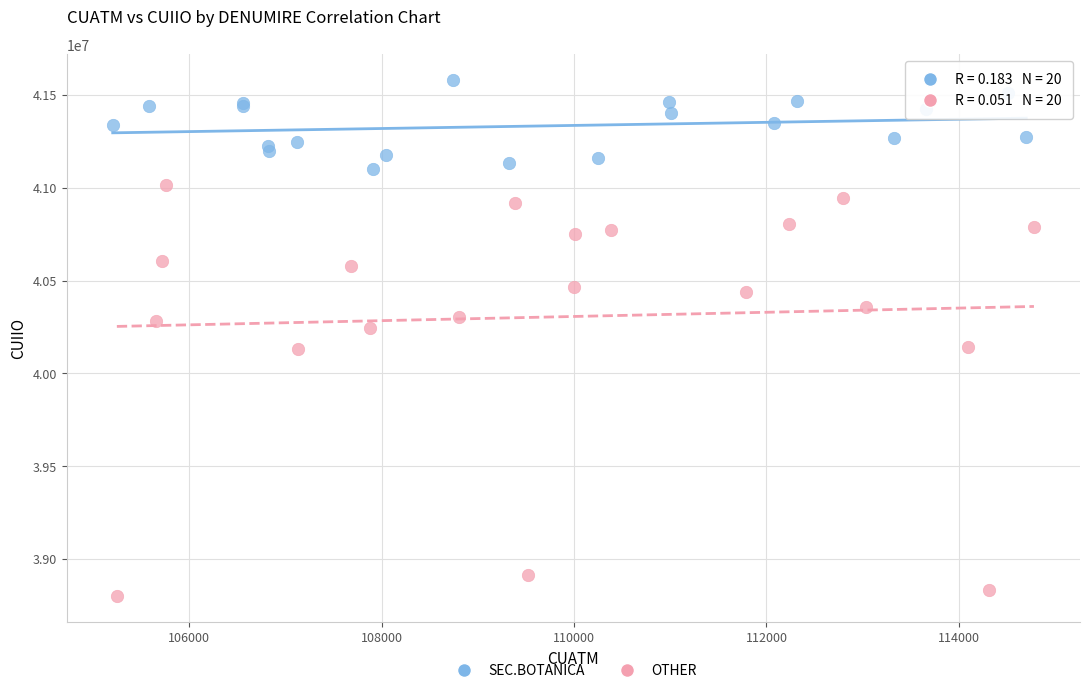

Which series contains the highest Y value?

SEC.BOTANICA